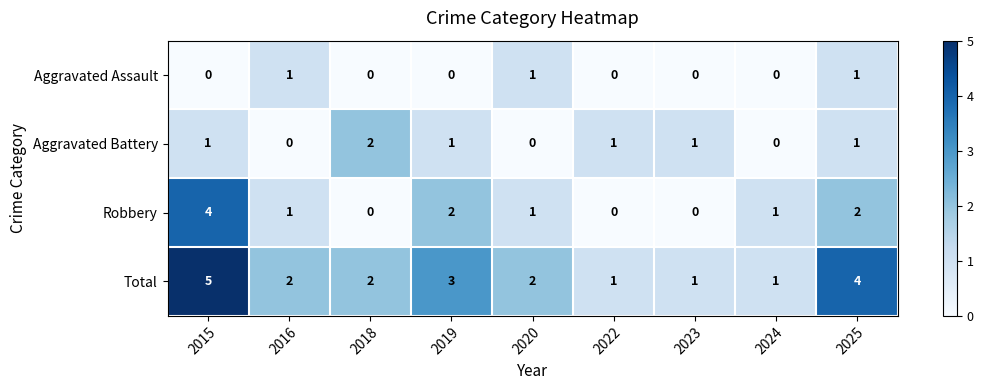

What is the maximum value shown in the chart?

5